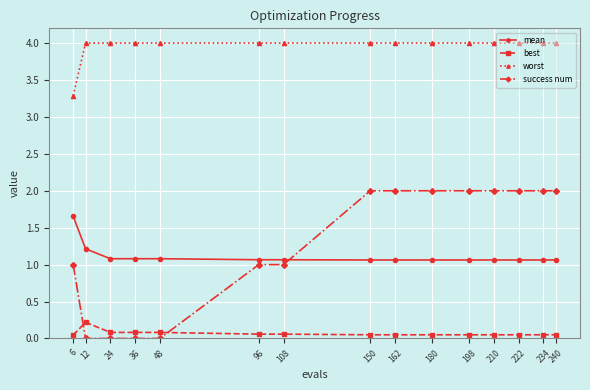

What is the difference between the maximum and minimum values in the success num series?

2.0